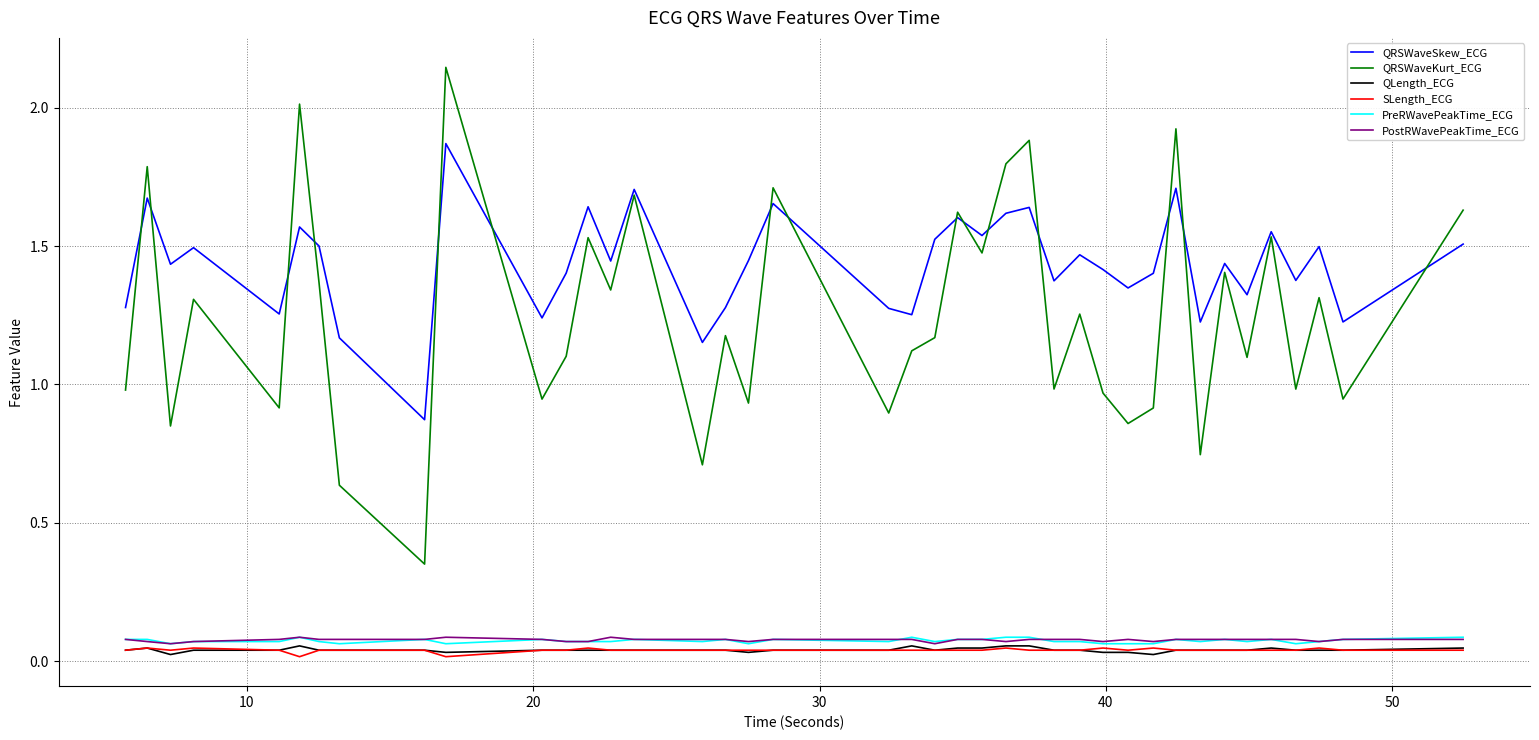

True or false: PostRWavePeakTime_ECG and QRSWaveSkew_ECG cross at least once.

False